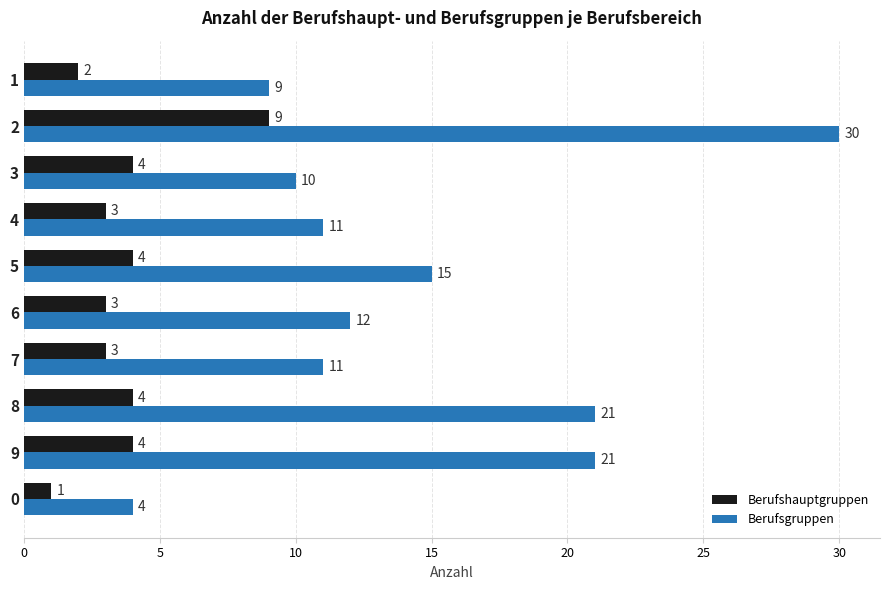

Count the number of categories in the chart.

10